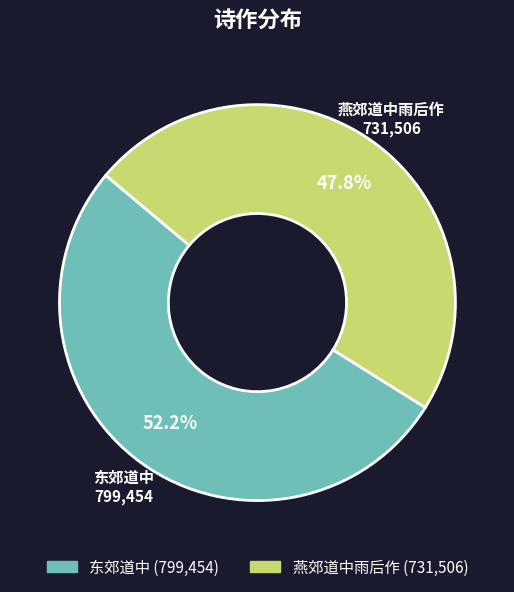

To the nearest percent, what is the average slice percentage?

50%